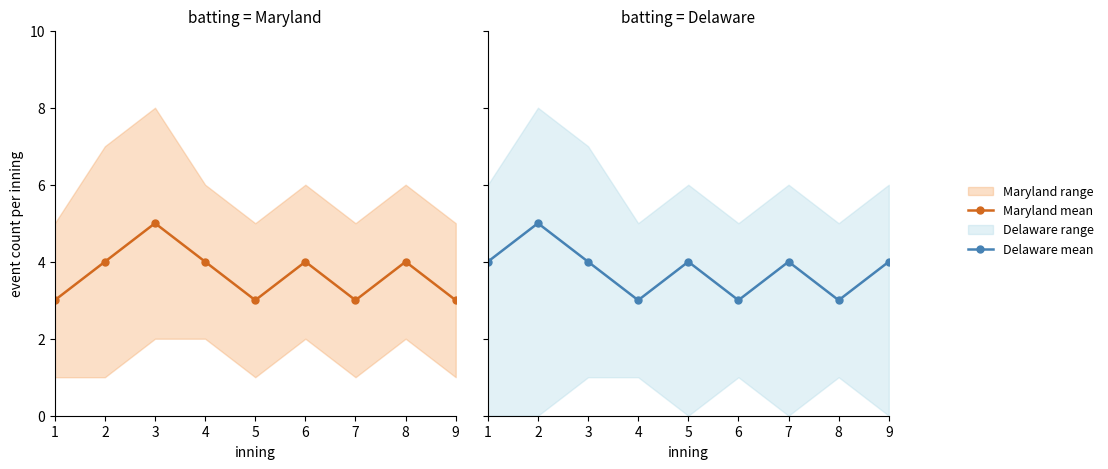

What is the difference between the maximum and minimum values in the Maryland mean series?

2